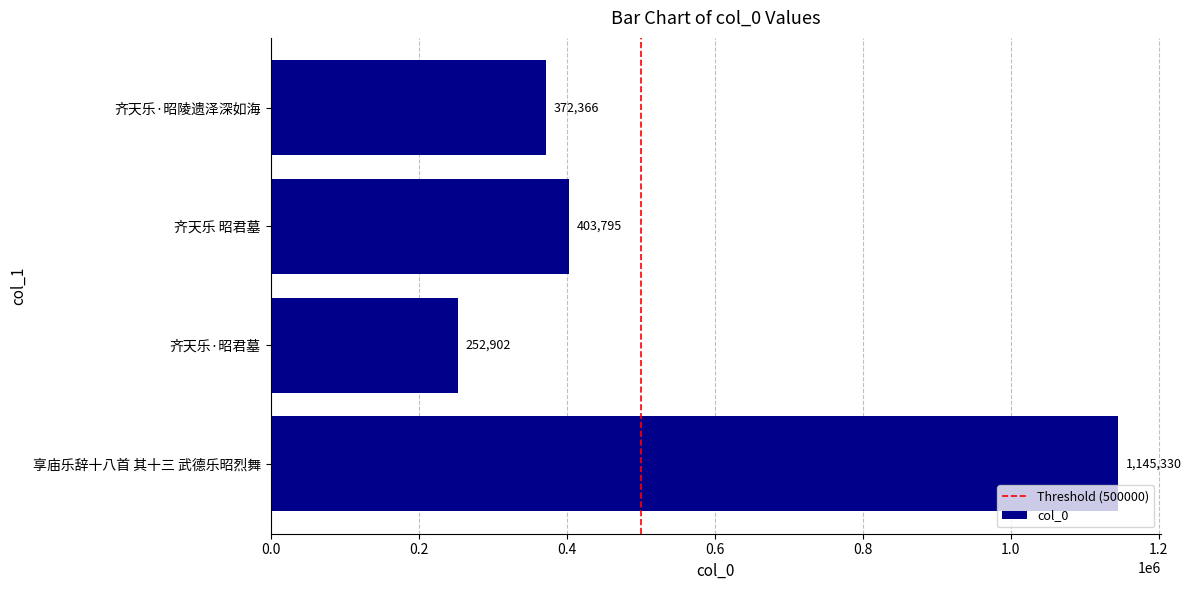

Read the value at 齐天乐 昭君墓, to the nearest 100.

403800